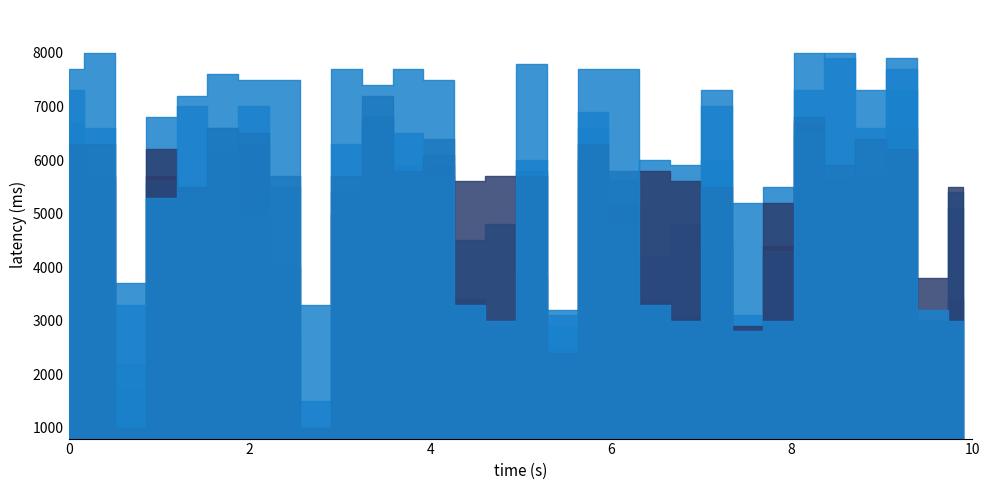

Which series has the largest range (max minus min)?

MC